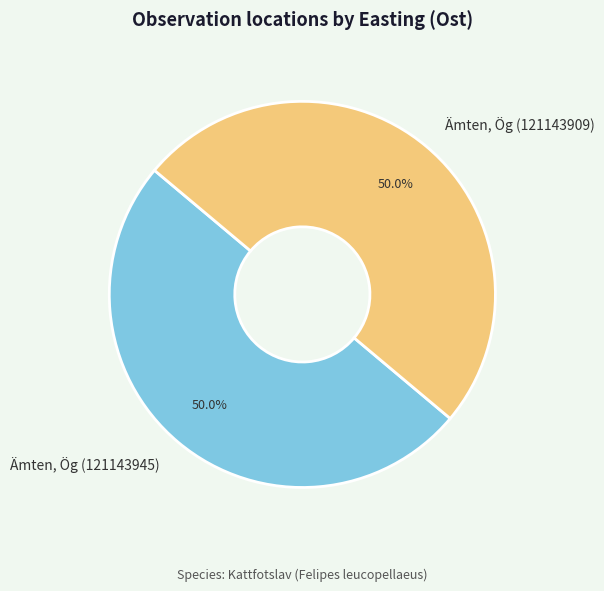

To the nearest percent, what portion does Ämten, Ög (121143909) represent?

50%